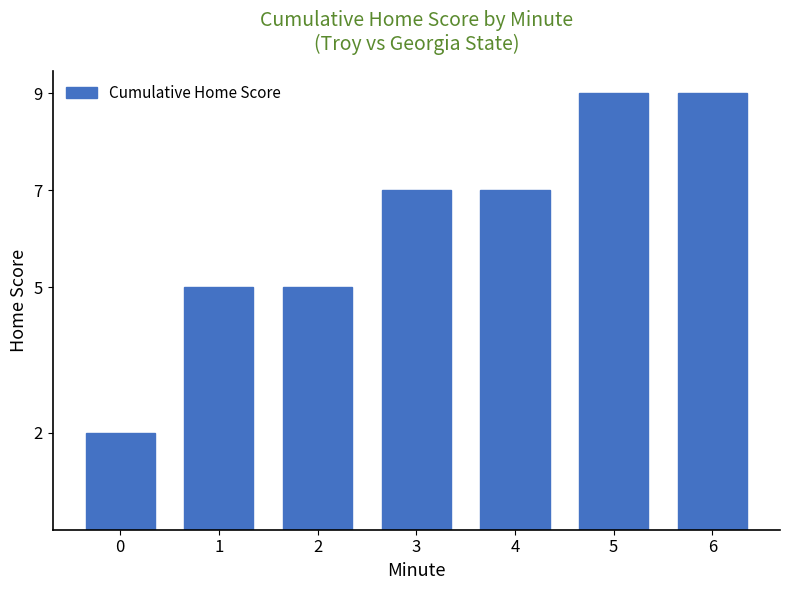

True or false: the data shows 9 at 5.

True